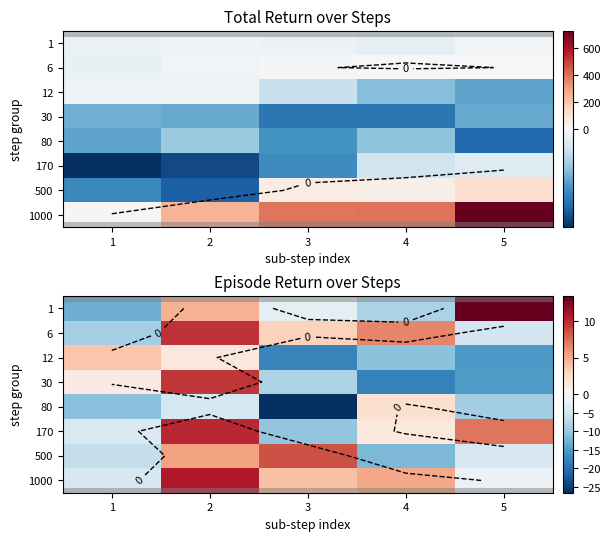

At 5, list the series in order from smallest to largest.

12, 30, 80, 6, 500, 1000, 170, 1